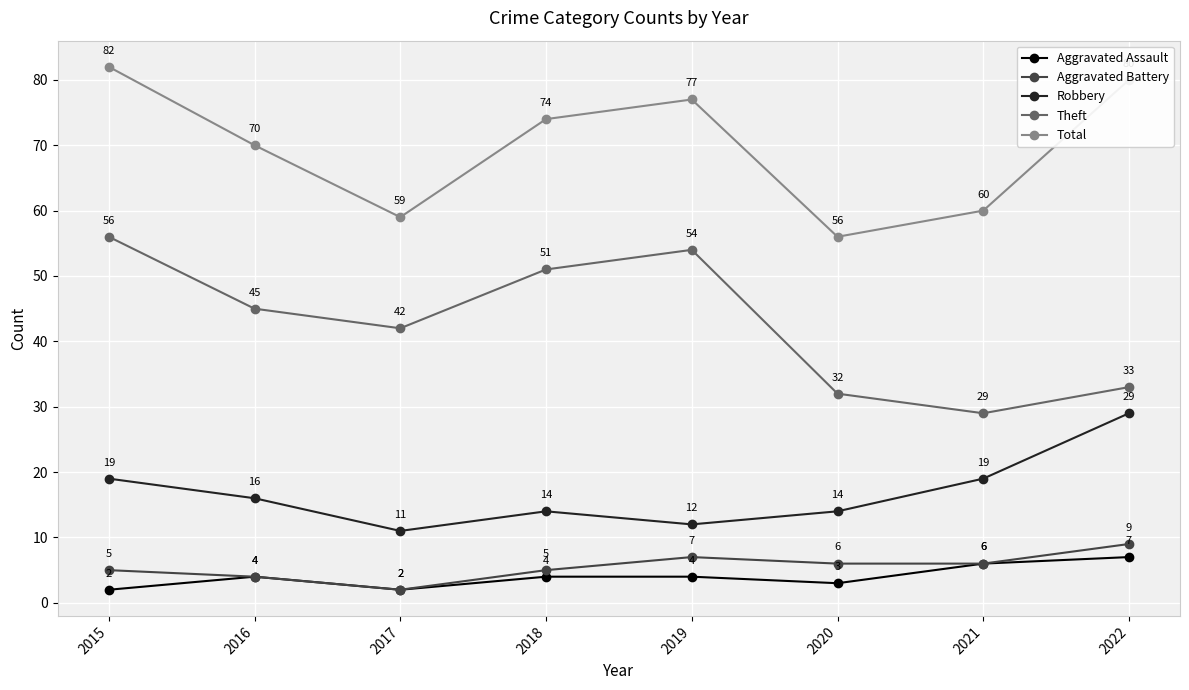

Which category has the lowest value in the Aggravated Battery series?

2017